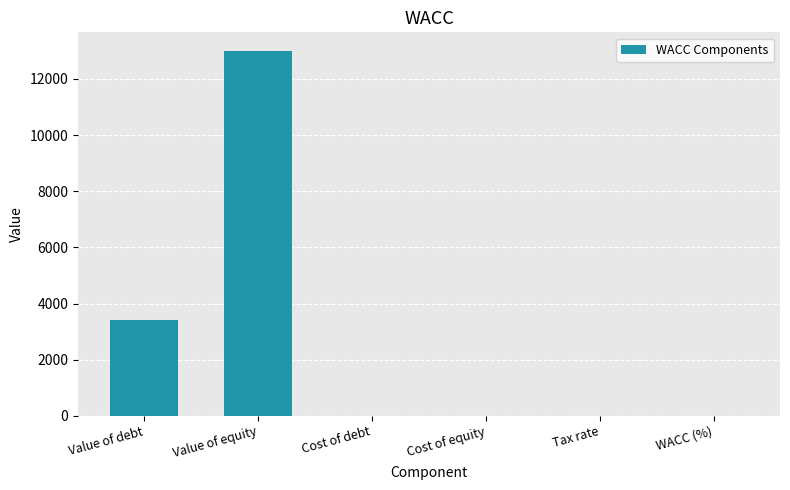

Where is the data nearest to the value 6504?

Value of debt